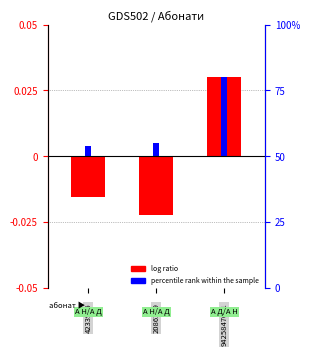

Which series has the largest range (max minus min)?

log ratio